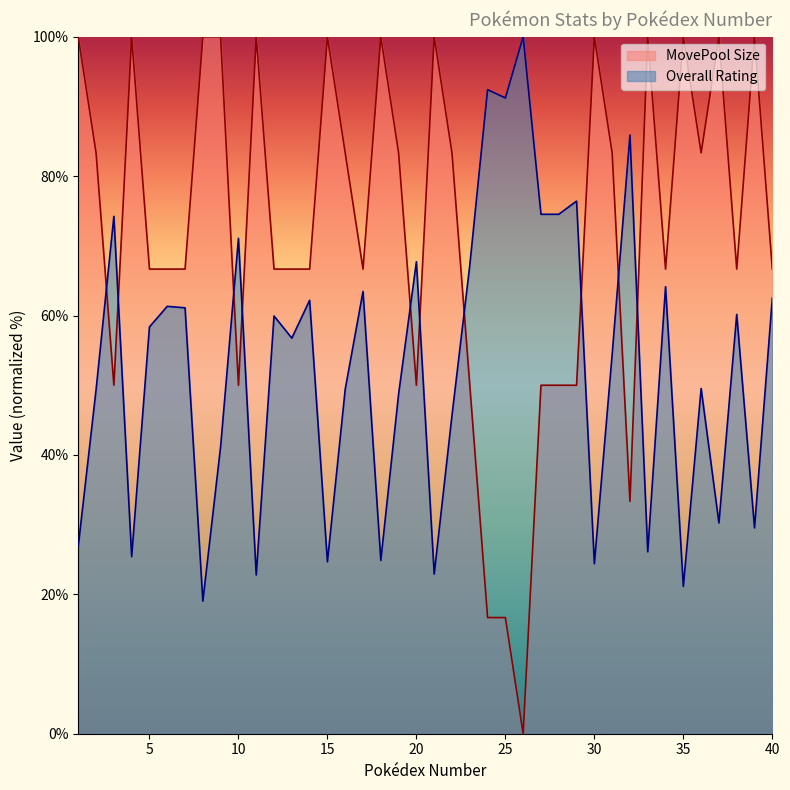

Does the chart have visible grid lines?

No